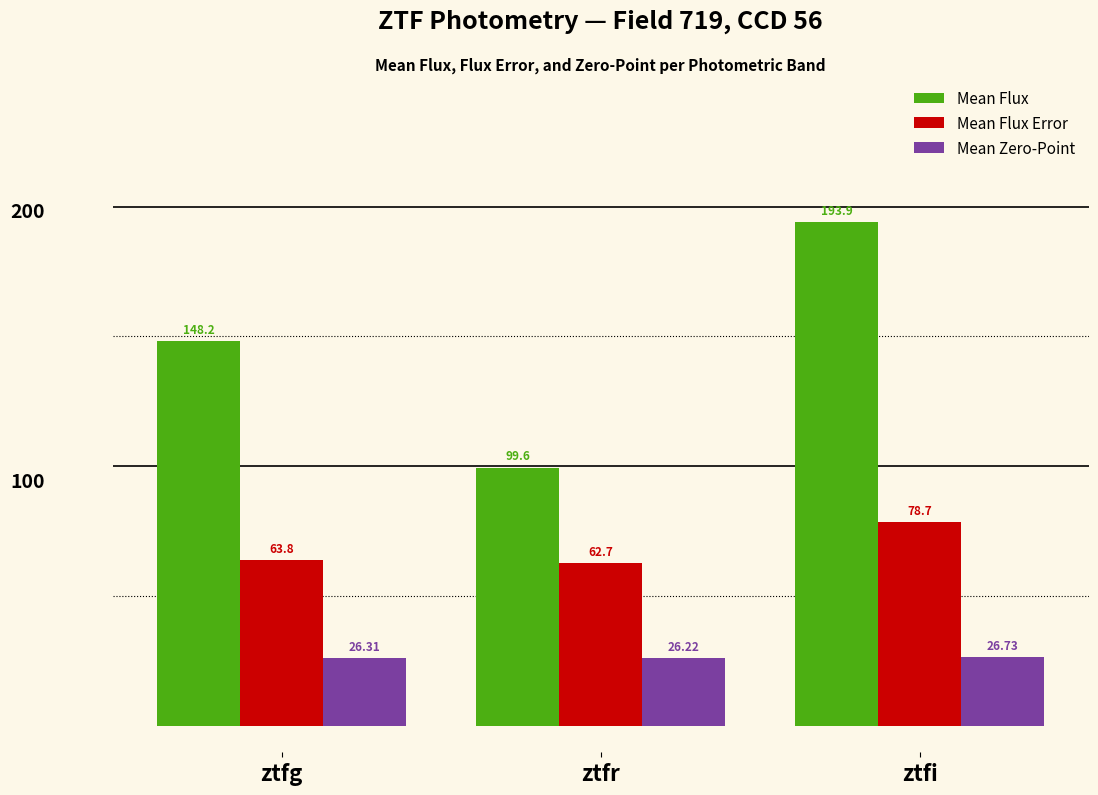

What are all the series names shown in the legend?

Mean Flux, Mean Flux Error, Mean Zero-Point